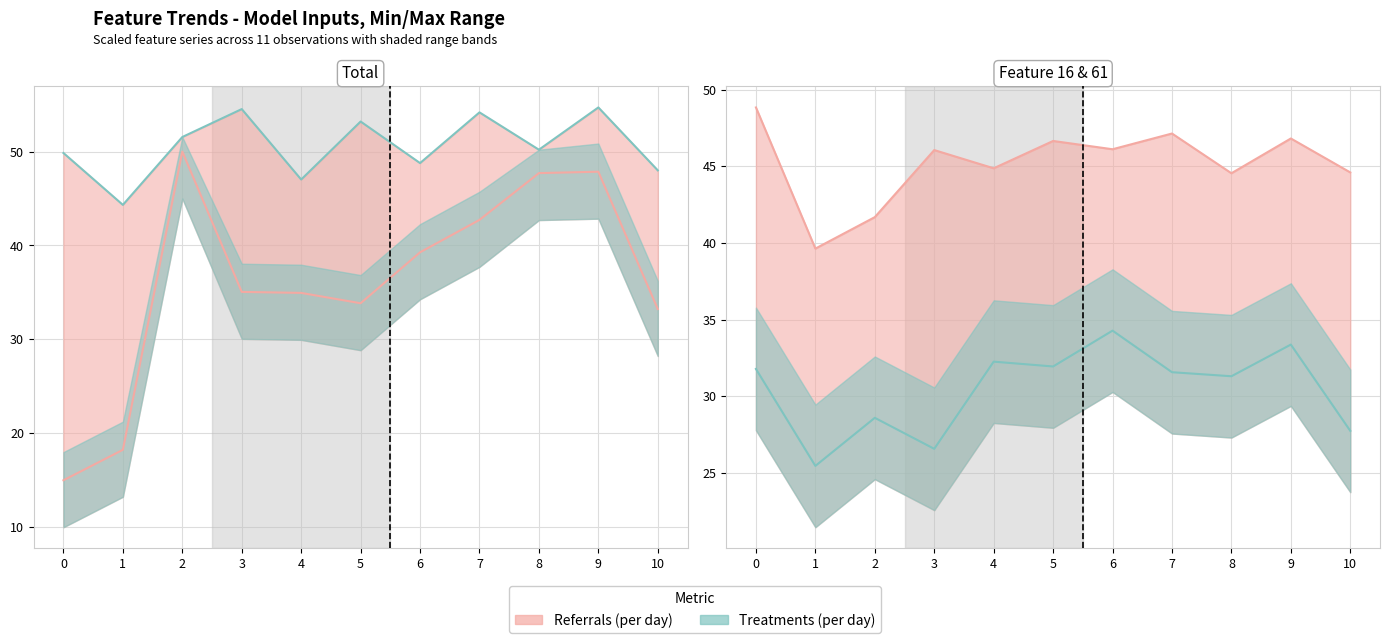

The value of feature61_0 at 6 is 34.3. True or false?

True